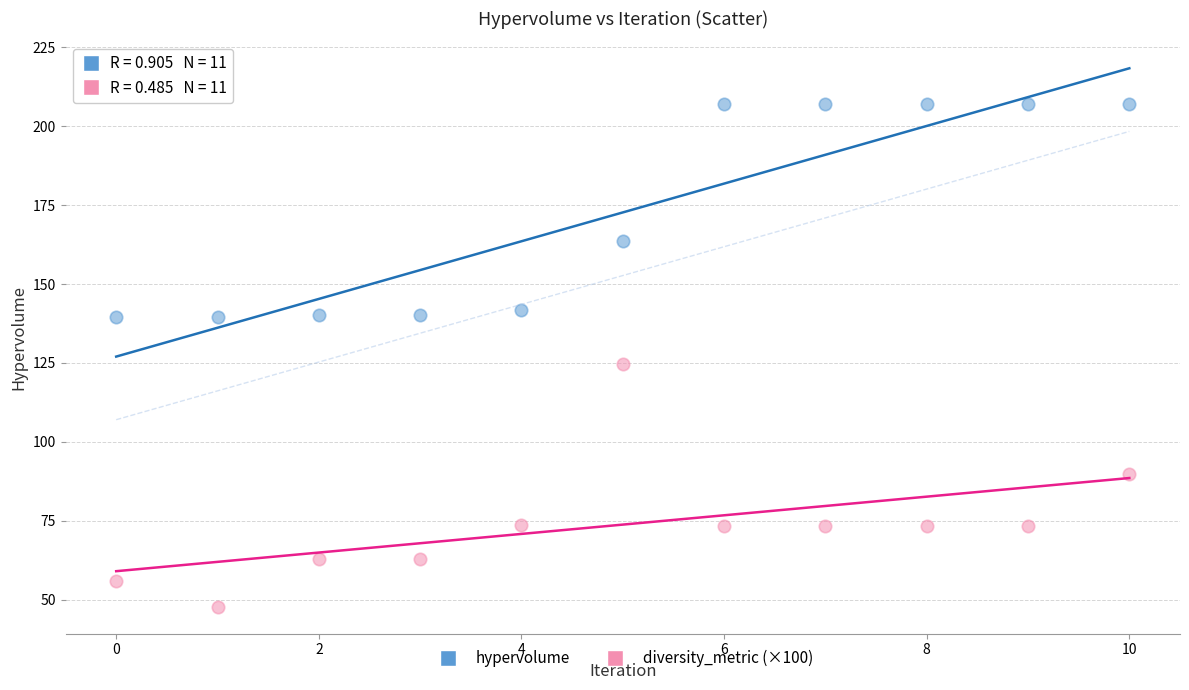

What are all the series names shown in the legend?

hypervolume, diversity_metric (×100)